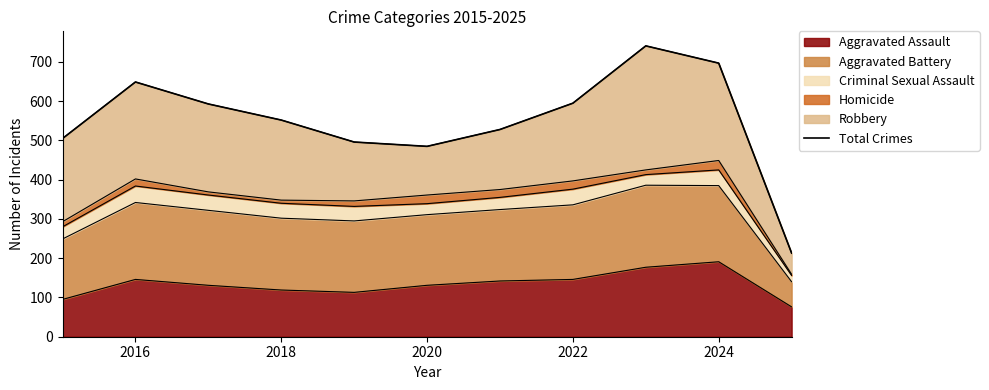

How many lines are shown in the chart?

1